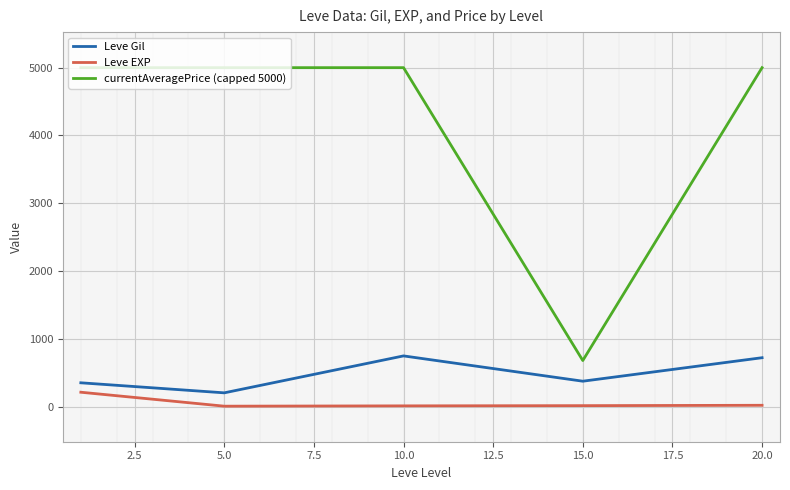

What is the highest value of the Leve EXP series?

210.7